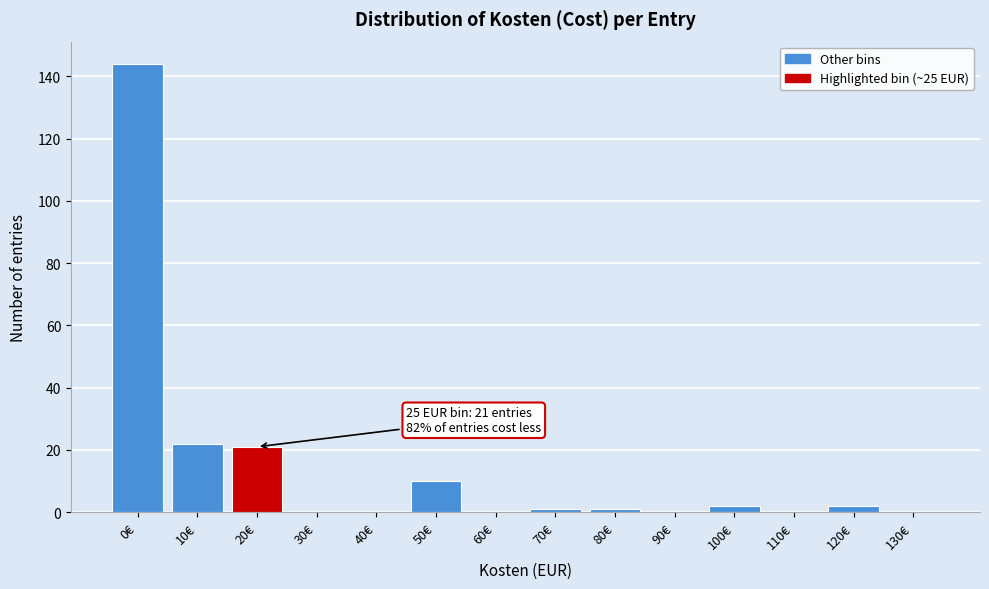

Reading left to right, what are all the values shown in this chart?

0€=144	10€=22	20€=21	30€=0	40€=0	50€=10	60€=0	70€=1	80€=1	90€=0	100€=2	110€=0	120€=2	130€=0